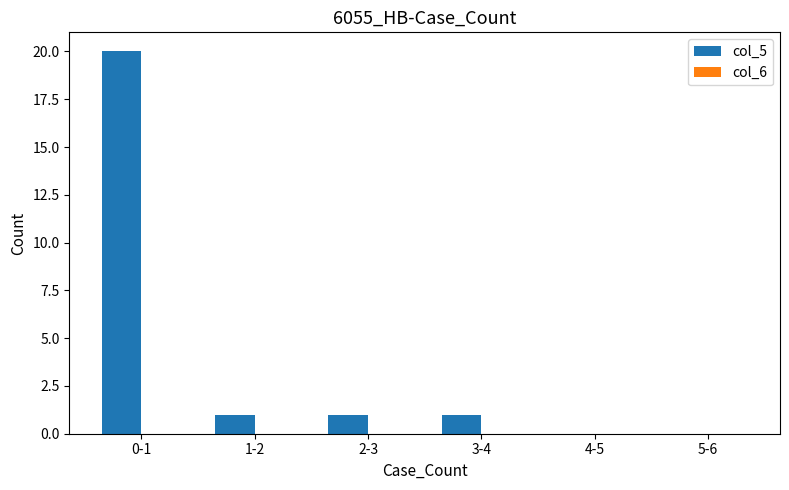

Which label corresponds to the largest value in the chart?

0-1